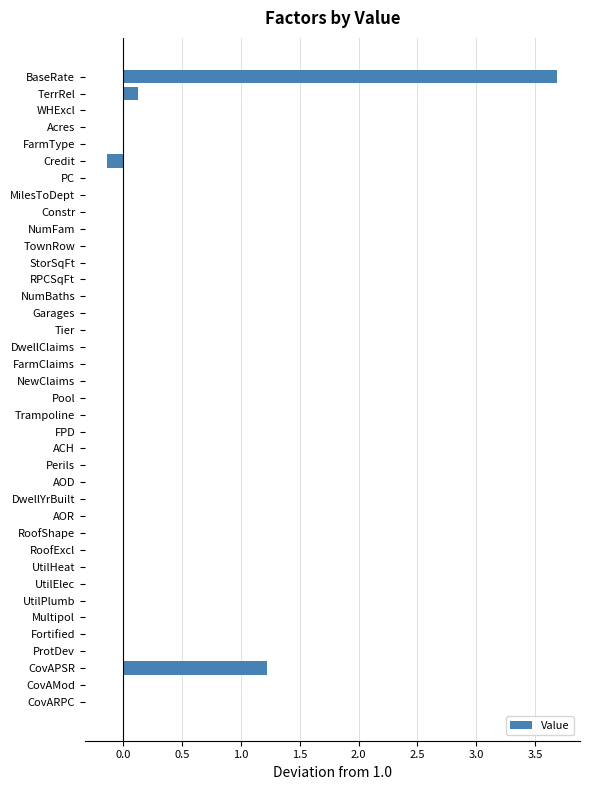

What is the sum of the values at BaseRate and Perils?

3.7